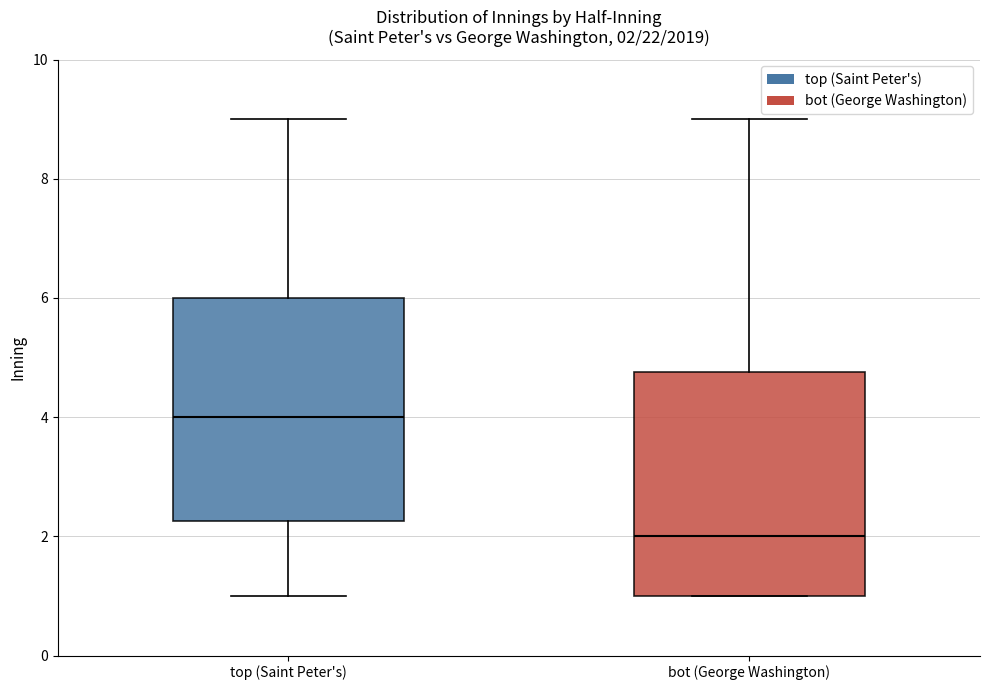

Which box's median line is the highest?

top (Saint Peter's)